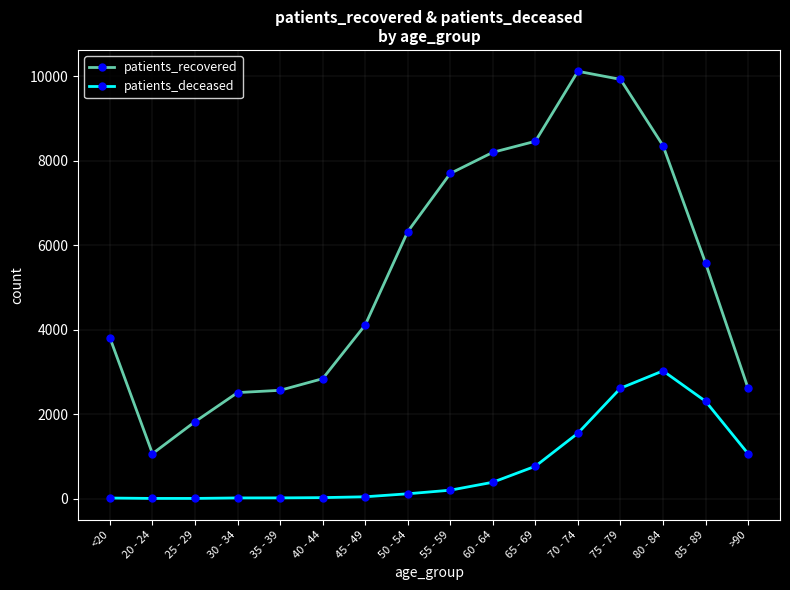

How many series are shown in this chart?

2